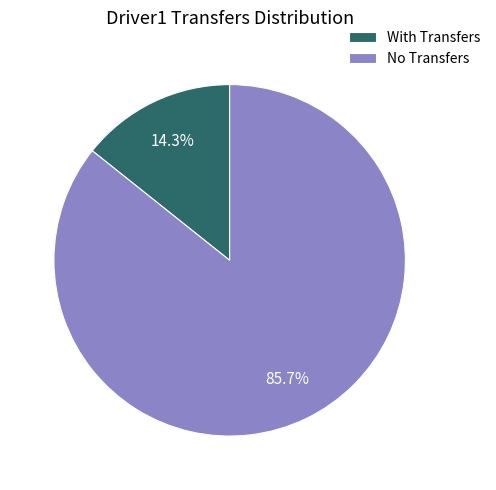

Which slice is the largest?

No Transfers